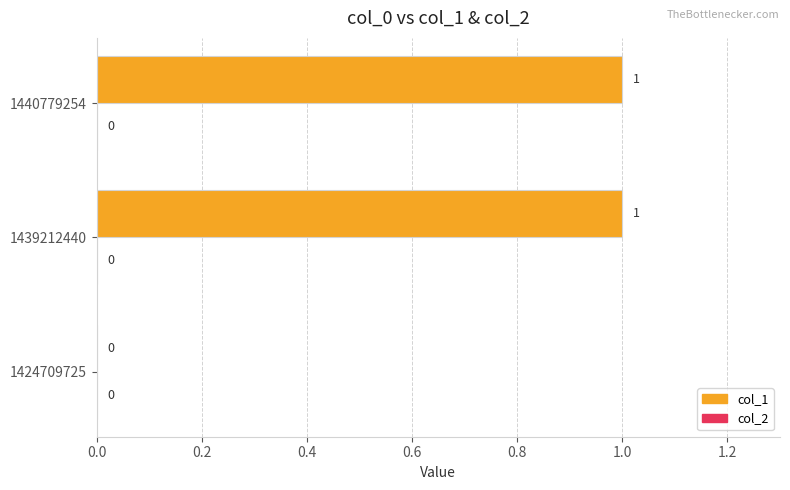

Between 1424709725 and 1440779254, which is larger?

1440779254